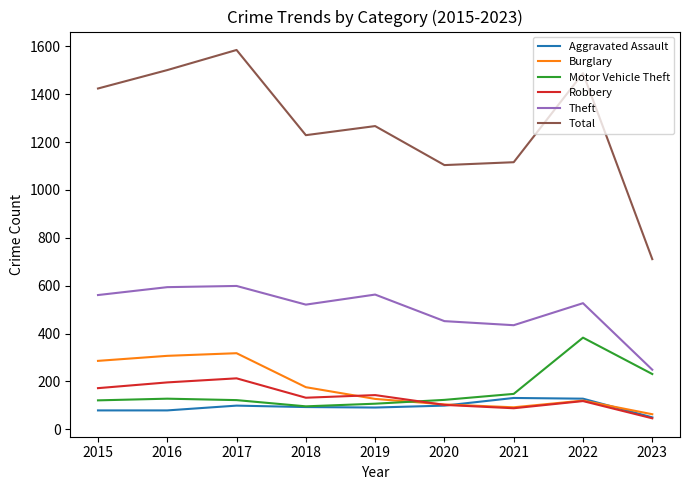

What is the difference between the highest and lowest values at 2022?

1370